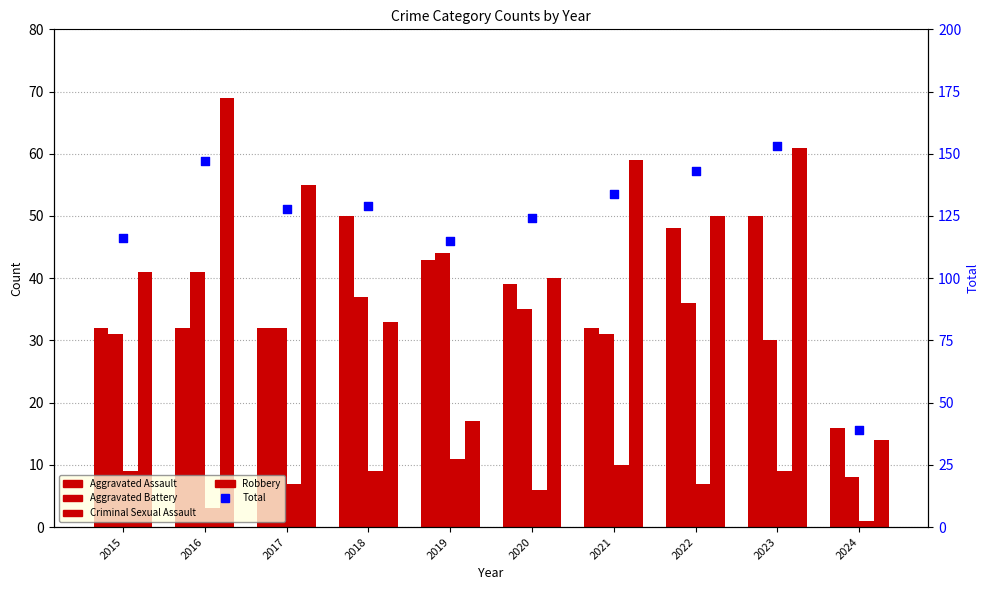

Is the value of Aggravated Battery at 2020 greater than the value of Aggravated Assault at 2023?

No